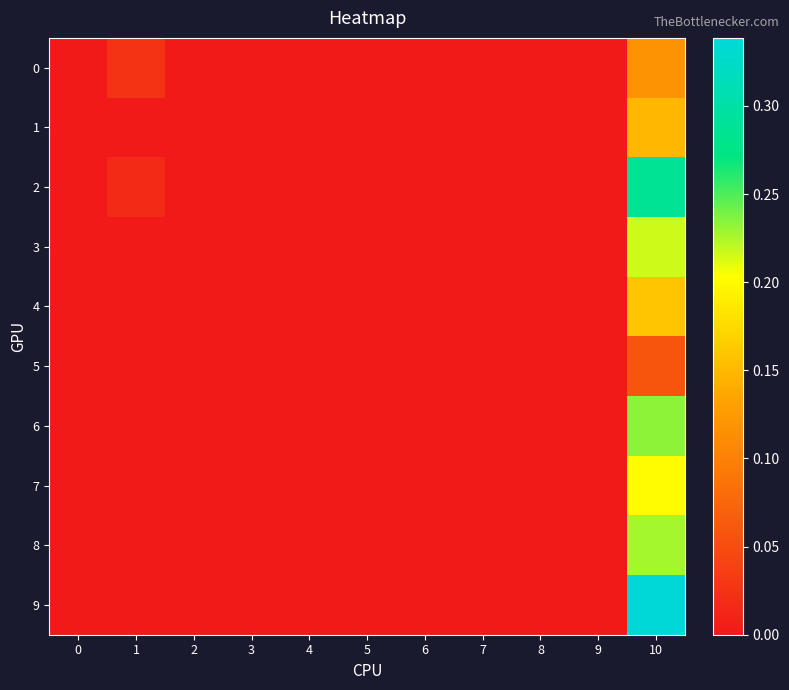

Reading left to right, extract all data points from this chart.

0: 0=0.0	1=0.0	2=0.0	3=0.0	4=0.0	5=0.0	6=0.0	7=0.0	8=0.0	9=0.0	10=0.1
1: 0=0.0	1=0.0	2=0.0	3=0.0	4=0.0	5=0.0	6=0.0	7=0.0	8=0.0	9=0.0	10=0.1
2: 0=0.0	1=0.0	2=0.0	3=0.0	4=0.0	5=0.0	6=0.0	7=0.0	8=0.0	9=0.0	10=0.3
3: 0=0.0	1=0.0	2=0.0	3=0.0	4=0.0	5=0.0	6=0.0	7=0.0	8=0.0	9=0.0	10=0.2
4: 0=0.0	1=0.0	2=0.0	3=0.0	4=0.0	5=0.0	6=0.0	7=0.0	8=0.0	9=0.0	10=0.2
5: 0=0.0	1=0.0	2=0.0	3=0.0	4=0.0	5=0.0	6=0.0	7=0.0	8=0.0	9=0.0	10=0.1
6: 0=0.0	1=0.0	2=0.0	3=0.0	4=0.0	5=0.0	6=0.0	7=0.0	8=0.0	9=0.0	10=0.2
7: 0=0.0	1=0.0	2=0.0	3=0.0	4=0.0	5=0.0	6=0.0	7=0.0	8=0.0	9=0.0	10=0.2
8: 0=0.0	1=0.0	2=0.0	3=0.0	4=0.0	5=0.0	6=0.0	7=0.0	8=0.0	9=0.0	10=0.2
9: 0=0.0	1=0.0	2=0.0	3=0.0	4=0.0	5=0.0	6=0.0	7=0.0	8=0.0	9=0.0	10=0.3